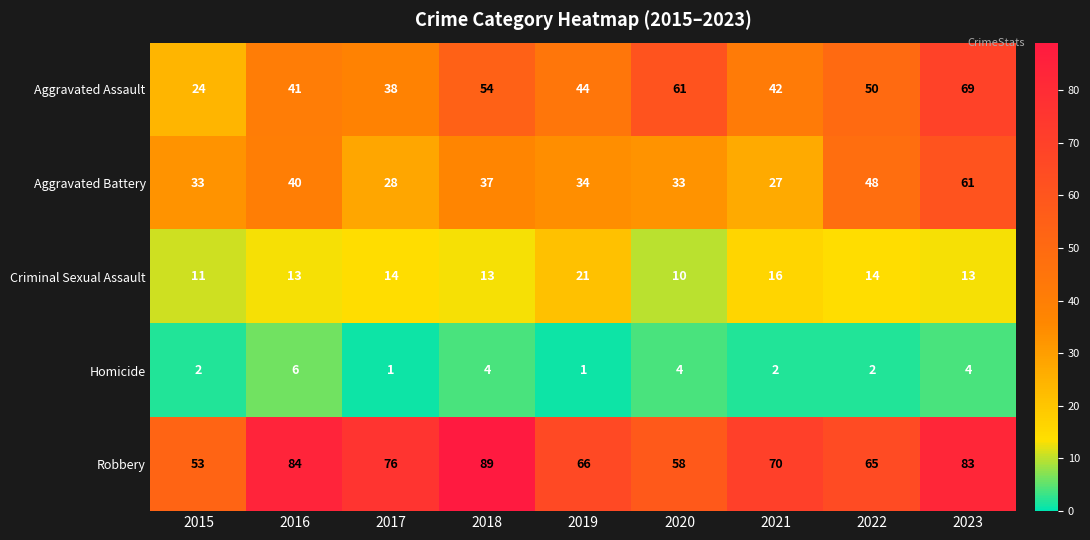

Which category has the highest value in the Aggravated Assault series?

2023